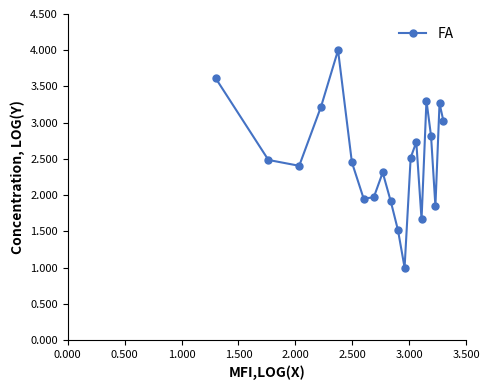

What is the smallest value displayed?

1.0